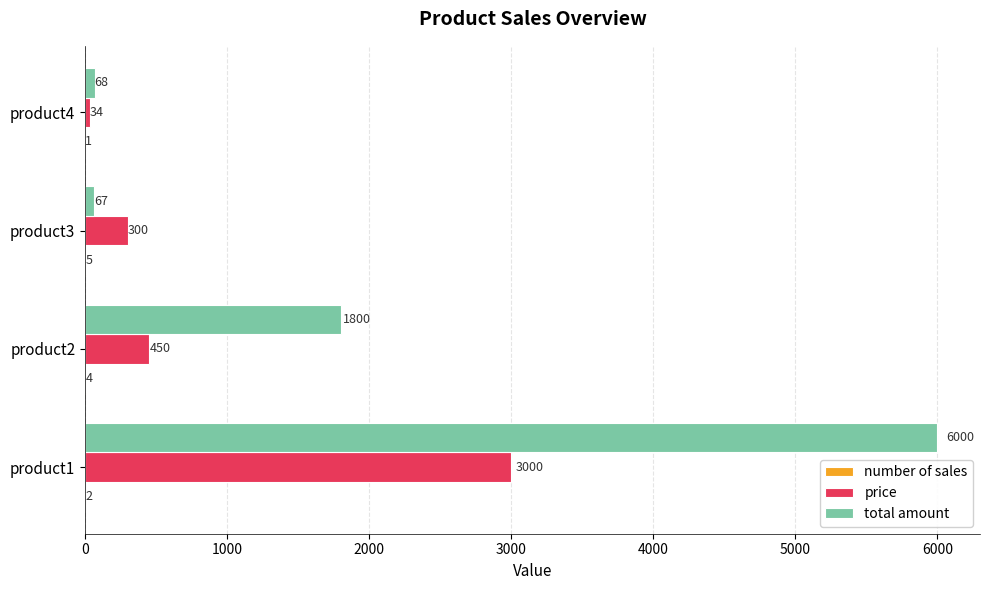

Is it true that price equals 3000 at product1?

True